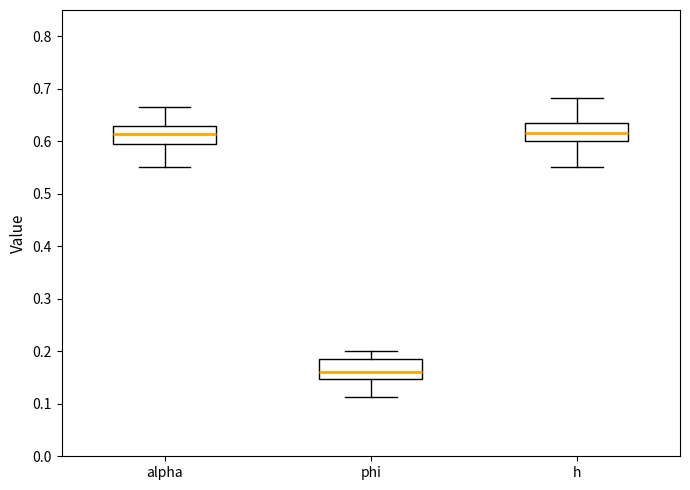

Where does the median line of the box for h sit on the y-axis? The values are not printed on the chart, so give them approximately, as read against the axis.

0.62